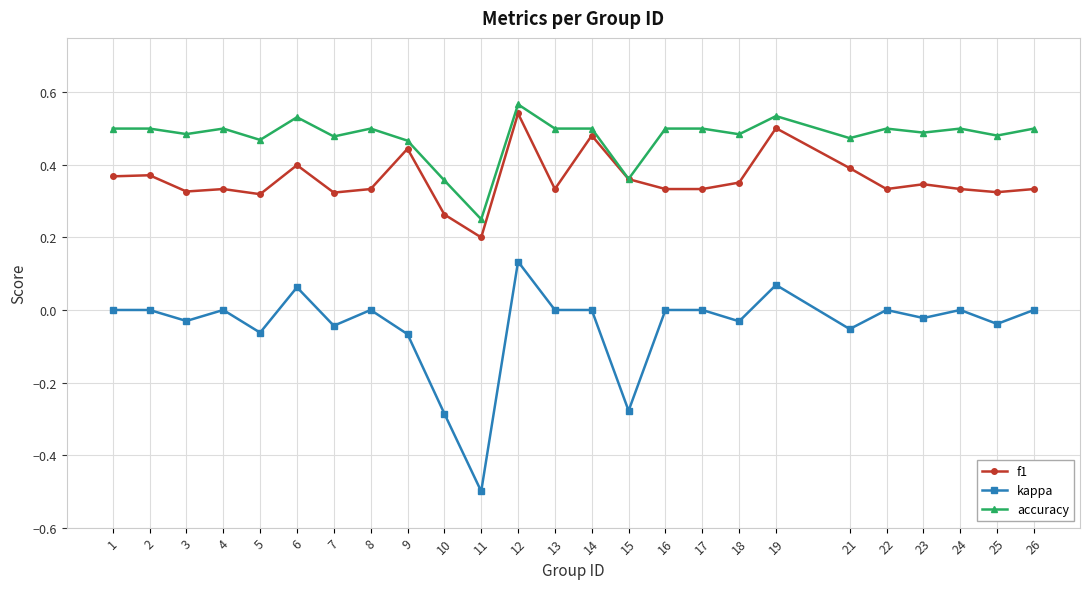

Where is f1 nearest to the value 0?

11